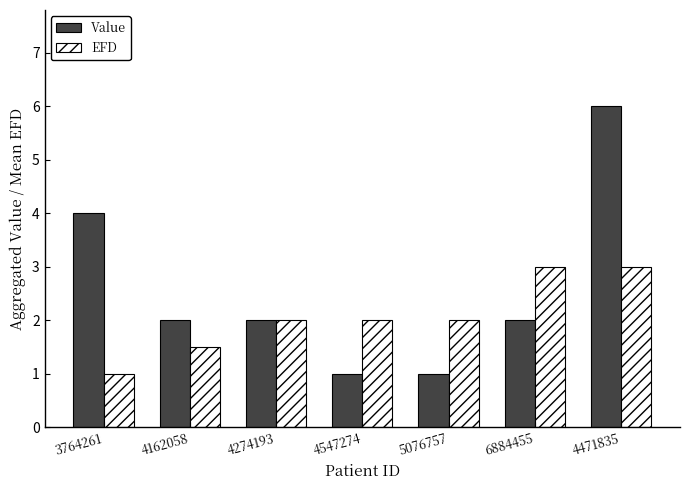

What is the difference between the highest and lowest values at 6884455?

1.0